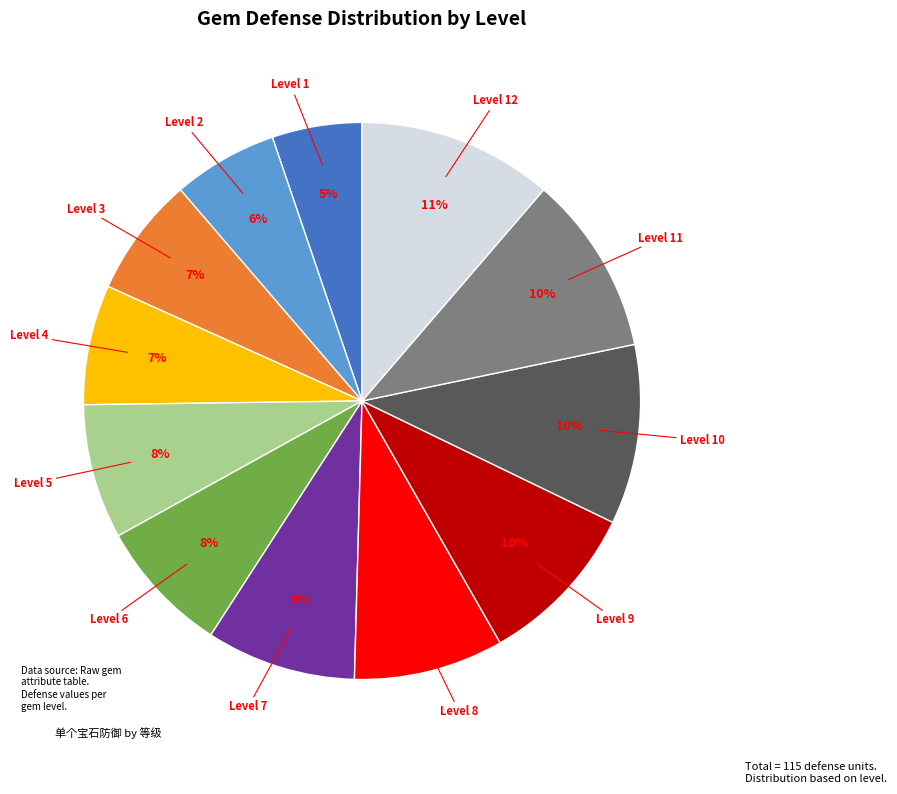

To the nearest percent, what is the difference between the largest and smallest slice percentages?

6%